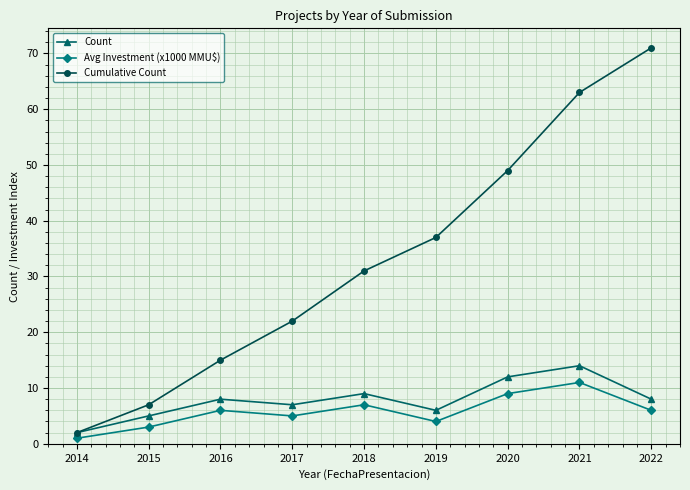

The Count series shows 7 at 2017. True or false?

True